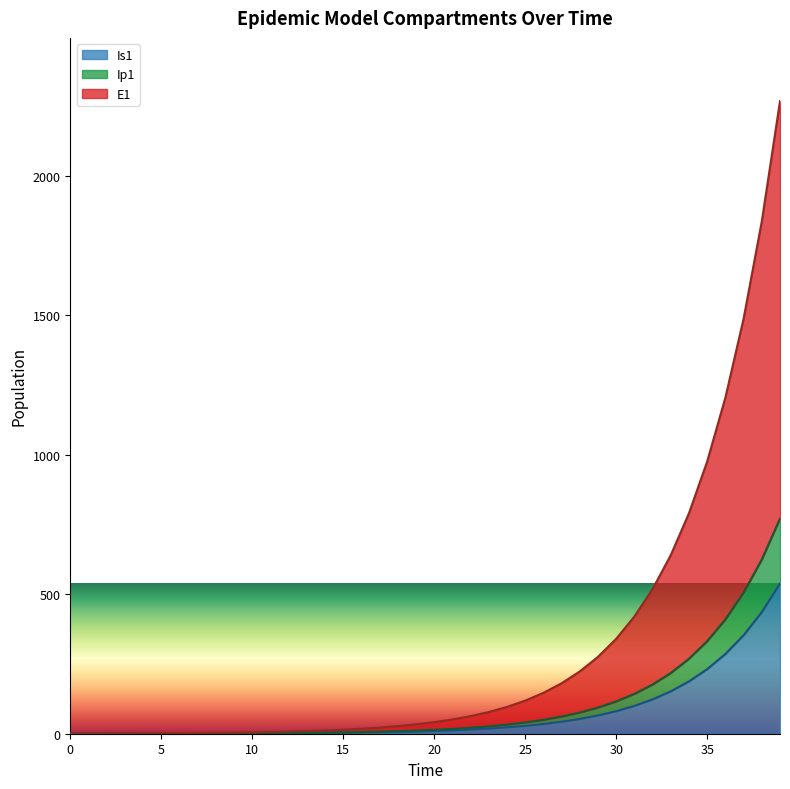

Which has a higher value, 27 or 6?

27